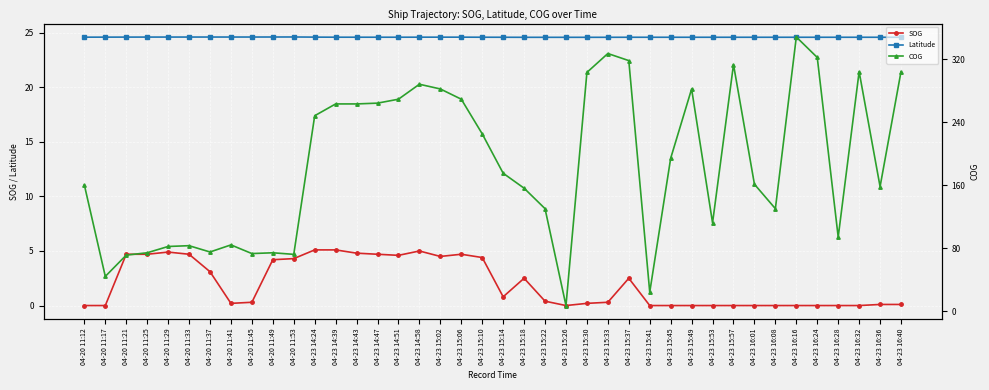

What is the total value across all series at 04-23 15:26?

31.6